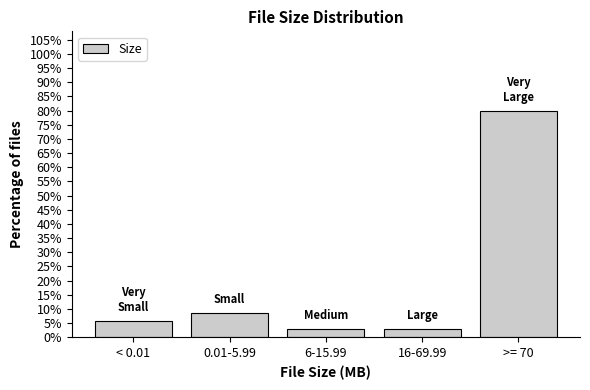

Reading left to right, transcribe all the data shown in this chart.

< 0.01=5.7	0.01-5.99=8.6	6-15.99=2.9	16-69.99=2.9	>= 70=80.0